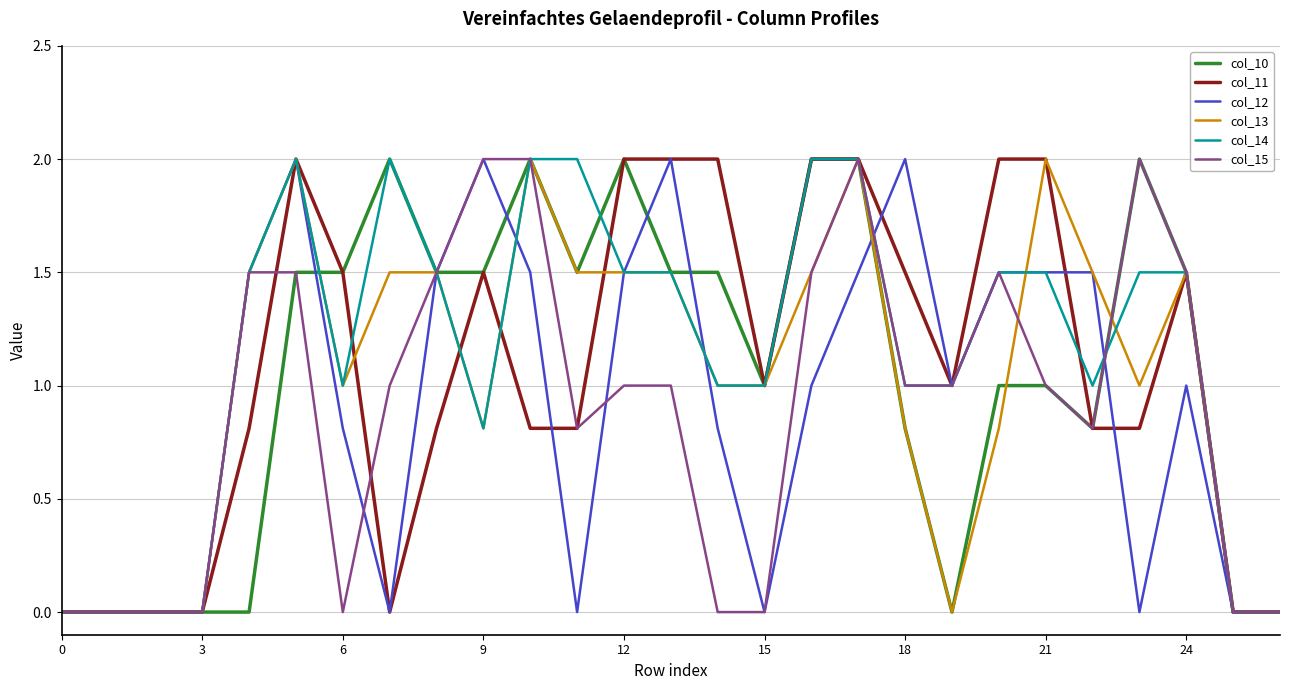

How many lines are shown in the chart?

6